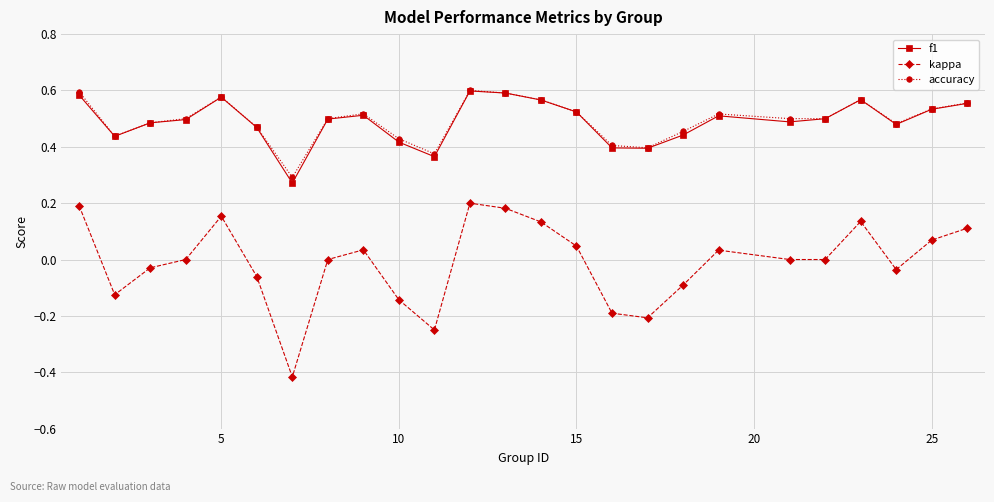

True or false: kappa and f1 intersect in this chart.

False